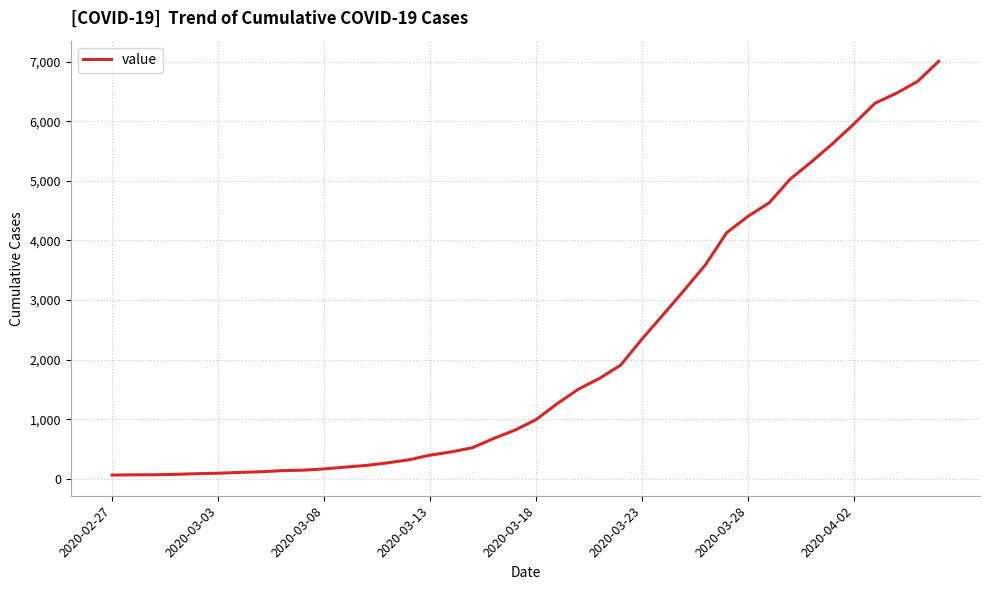

What is the difference between the maximum and minimum values?

6940